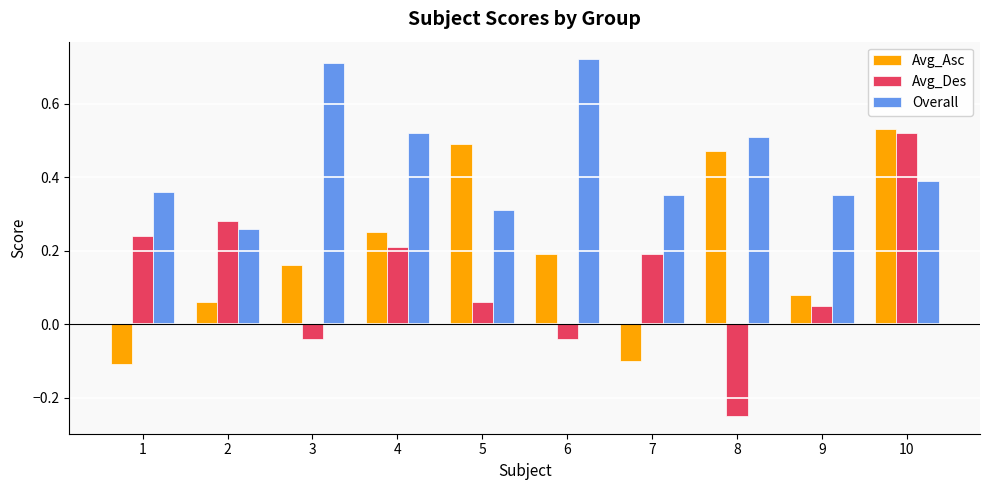

The Overall series shows 0.3 at 3. True or false?

False